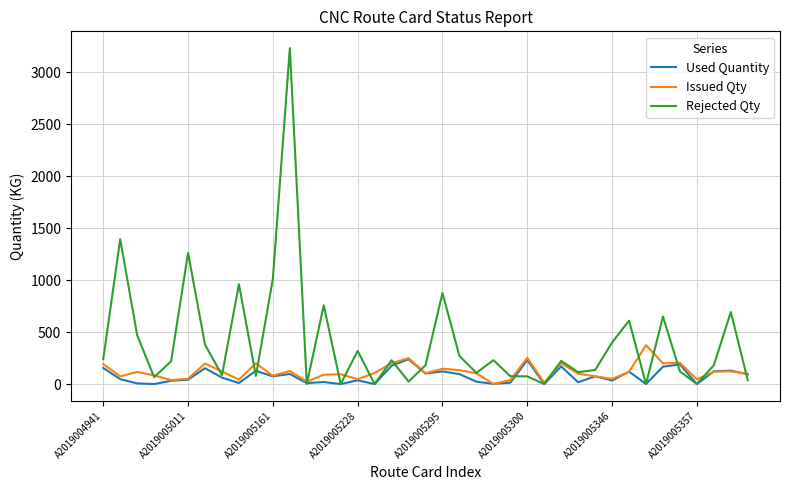

What are all the series names shown in the legend?

Used Quantity, Issued Qty, Rejected Qty